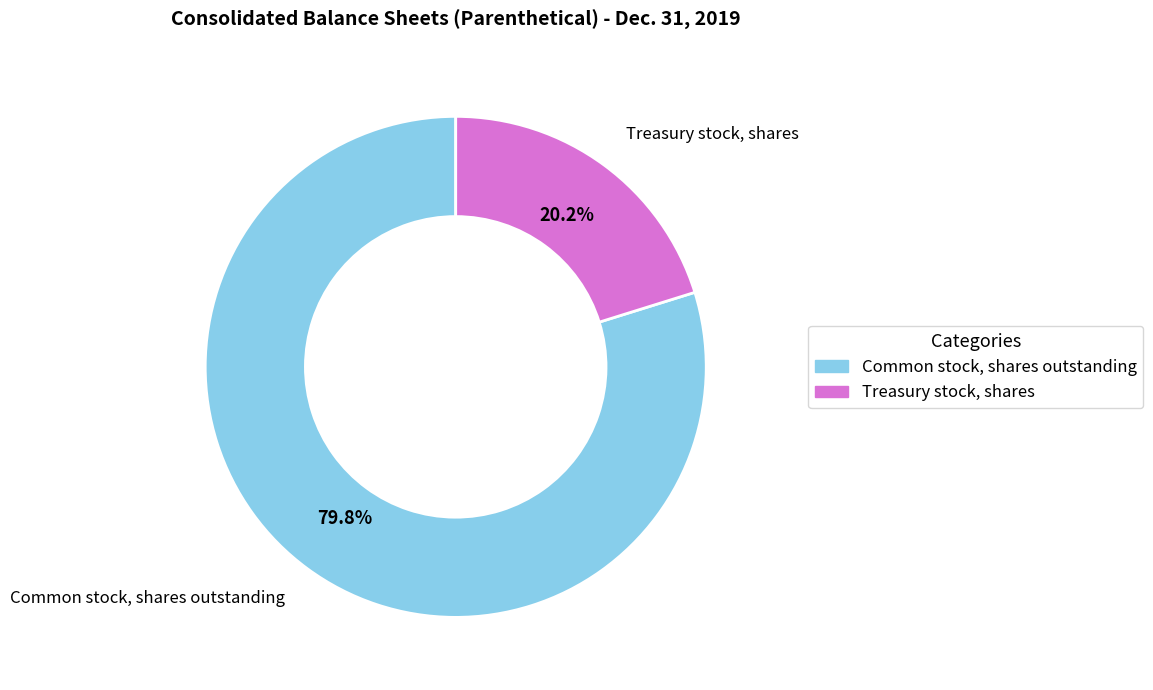

The Common stock, shares outstanding slice represents 66% of the pie. True or false?

False